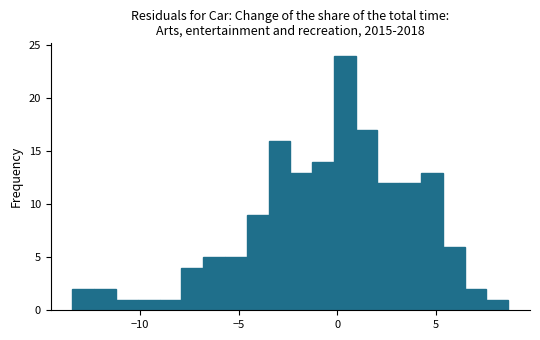

Read against the x-axis, roughly where is the centre of the tallest bar?

0.5